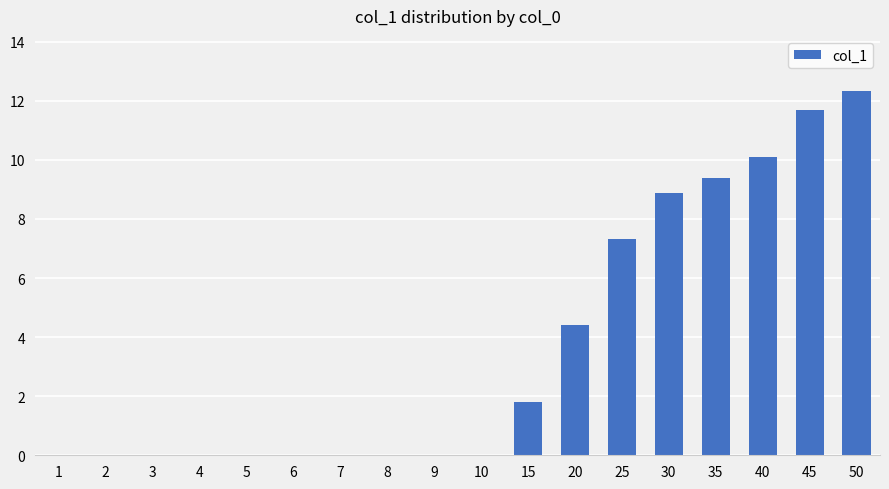

The chart shows a value of 0.0 at 3. True or false?

True